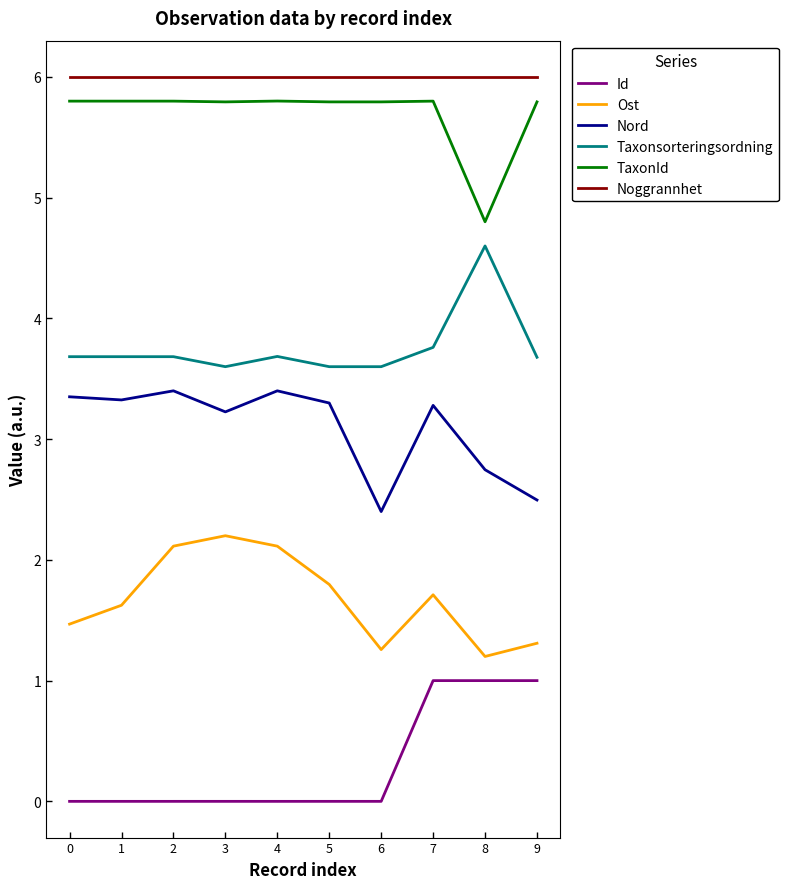

Is it true that Taxonsorteringsordning equals 1.7 at 9?

False